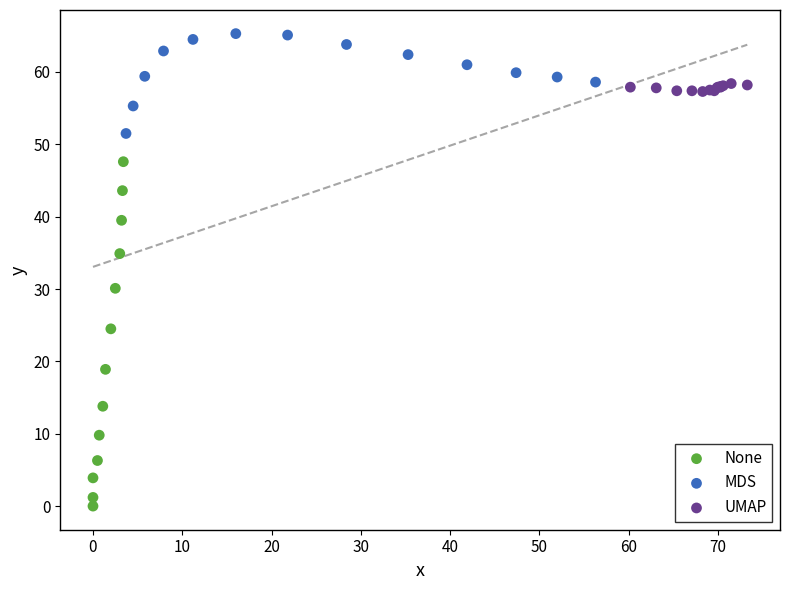

What are all the series names shown in the legend?

None, MDS, UMAP